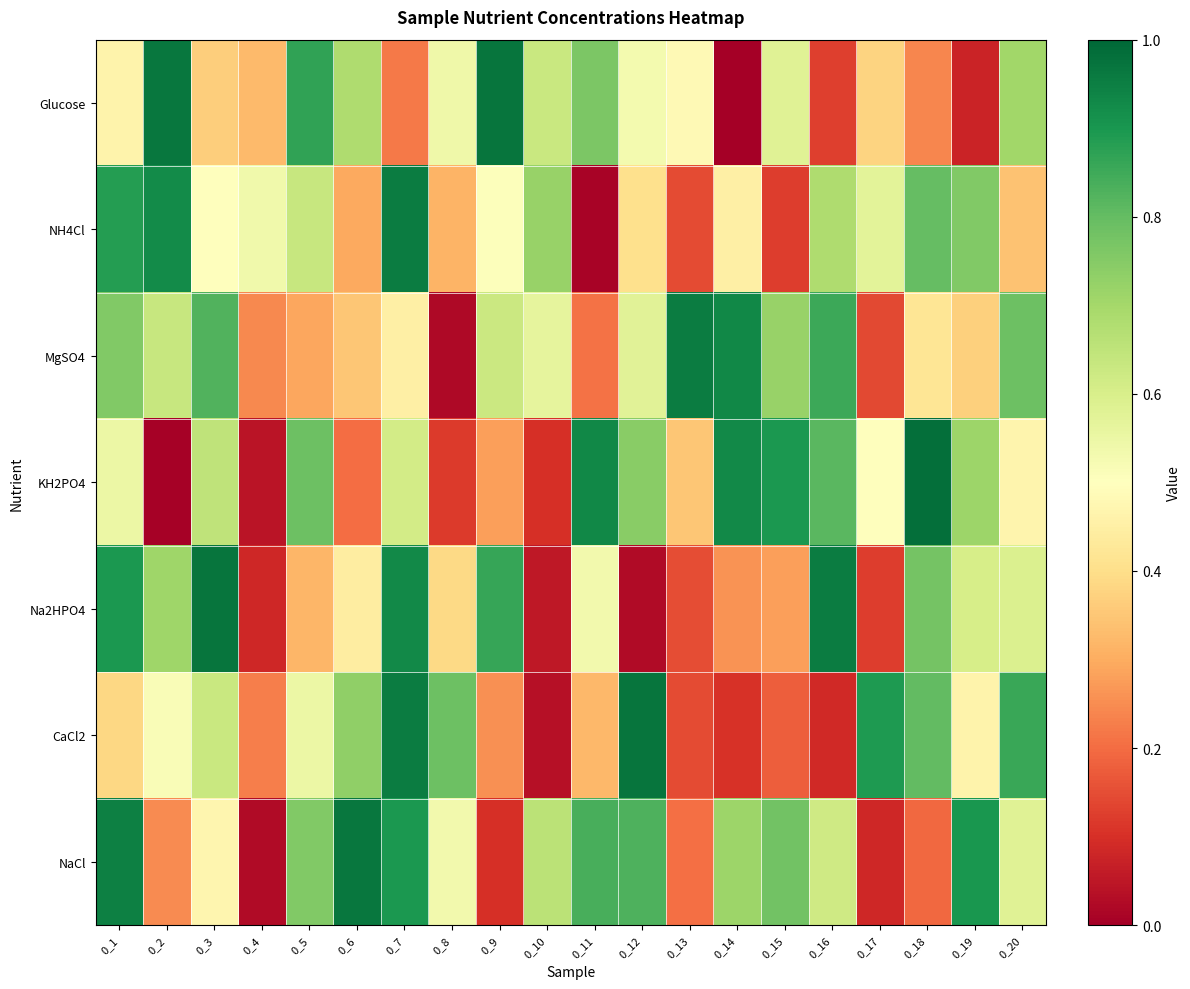

Reading left to right, transcribe all the data shown in this chart.

Glucose: 0_1=0.5	0_2=1.0	0_3=0.4	0_4=0.3	0_5=0.9	0_6=0.7	0_7=0.2	0_8=0.5	0_9=1.0	0_10=0.6	0_11=0.8	0_12=0.5	0_13=0.5	0_14=0.0	0_15=0.6	0_16=0.1	0_17=0.4	0_18=0.2	0_19=0.1	0_20=0.7
NH4Cl: 0_1=0.9	0_2=0.9	0_3=0.5	0_4=0.5	0_5=0.6	0_6=0.3	0_7=1.0	0_8=0.3	0_9=0.5	0_10=0.7	0_11=0.0	0_12=0.4	0_13=0.1	0_14=0.4	0_15=0.1	0_16=0.7	0_17=0.6	0_18=0.8	0_19=0.8	0_20=0.3
MgSO4: 0_1=0.8	0_2=0.6	0_3=0.8	0_4=0.2	0_5=0.3	0_6=0.3	0_7=0.5	0_8=0.0	0_9=0.6	0_10=0.6	0_11=0.2	0_12=0.6	0_13=1.0	0_14=0.9	0_15=0.7	0_16=0.9	0_17=0.1	0_18=0.4	0_19=0.4	0_20=0.8
KH2PO4: 0_1=0.5	0_2=0.0	0_3=0.7	0_4=0.0	0_5=0.8	0_6=0.2	0_7=0.6	0_8=0.1	0_9=0.3	0_10=0.1	0_11=0.9	0_12=0.7	0_13=0.3	0_14=0.9	0_15=0.9	0_16=0.8	0_17=0.5	0_18=1.0	0_19=0.7	0_20=0.5
Na2HPO4: 0_1=0.9	0_2=0.7	0_3=1.0	0_4=0.1	0_5=0.3	0_6=0.4	0_7=0.9	0_8=0.4	0_9=0.9	0_10=0.1	0_11=0.5	0_12=0.0	0_13=0.2	0_14=0.3	0_15=0.3	0_16=1.0	0_17=0.1	0_18=0.8	0_19=0.6	0_20=0.6
CaCl2: 0_1=0.4	0_2=0.5	0_3=0.6	0_4=0.2	0_5=0.6	0_6=0.7	0_7=1.0	0_8=0.8	0_9=0.3	0_10=0.0	0_11=0.3	0_12=1.0	0_13=0.1	0_14=0.1	0_15=0.2	0_16=0.1	0_17=0.9	0_18=0.8	0_19=0.5	0_20=0.9
NaCl: 0_1=0.9	0_2=0.2	0_3=0.5	0_4=0.0	0_5=0.8	0_6=1.0	0_7=0.9	0_8=0.5	0_9=0.1	0_10=0.7	0_11=0.8	0_12=0.8	0_13=0.2	0_14=0.7	0_15=0.8	0_16=0.6	0_17=0.1	0_18=0.2	0_19=0.9	0_20=0.6